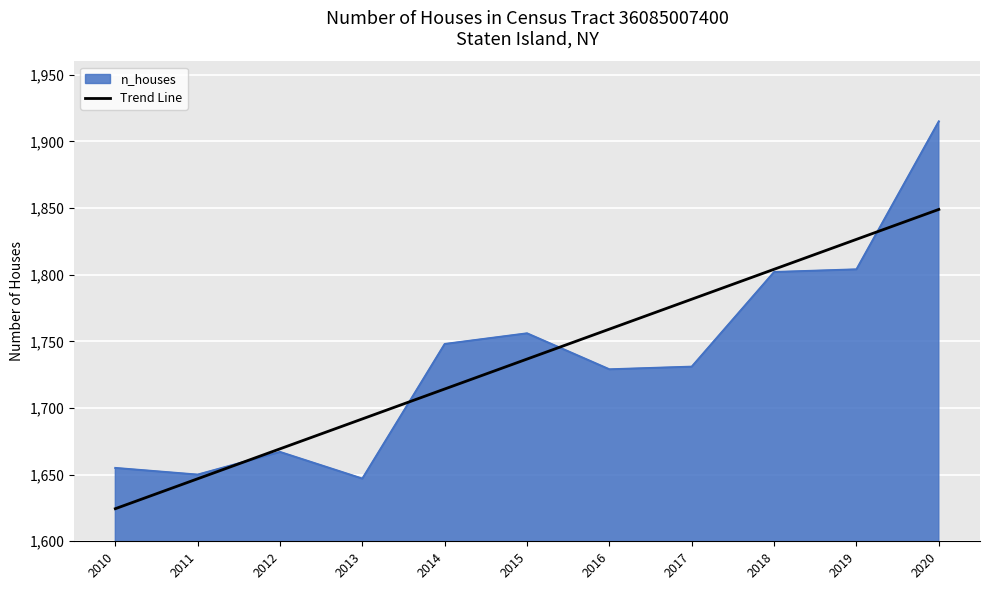

True or false: Trend Line has a value of 1781.6 at 2017.

True